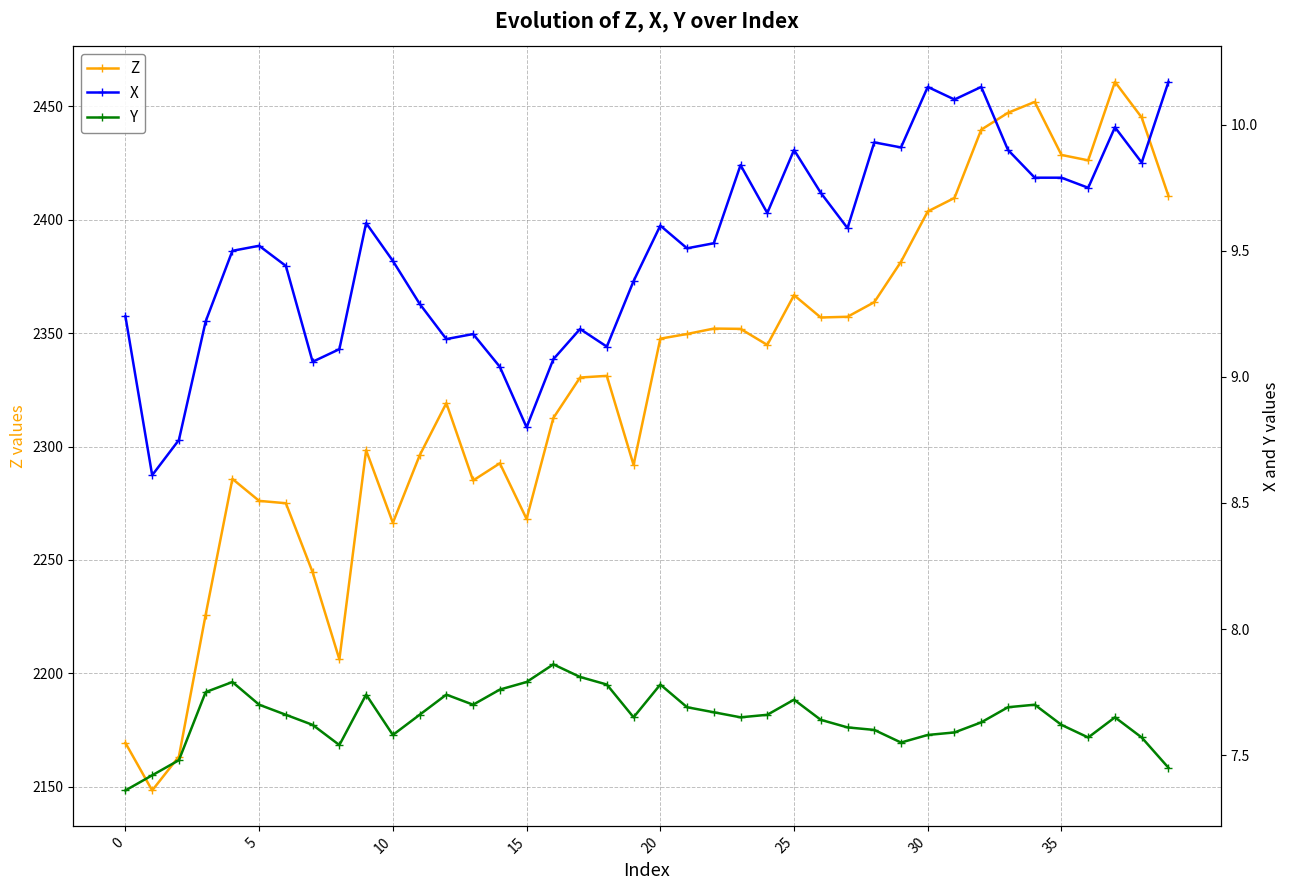

Which category has the highest value in the Z series?

37